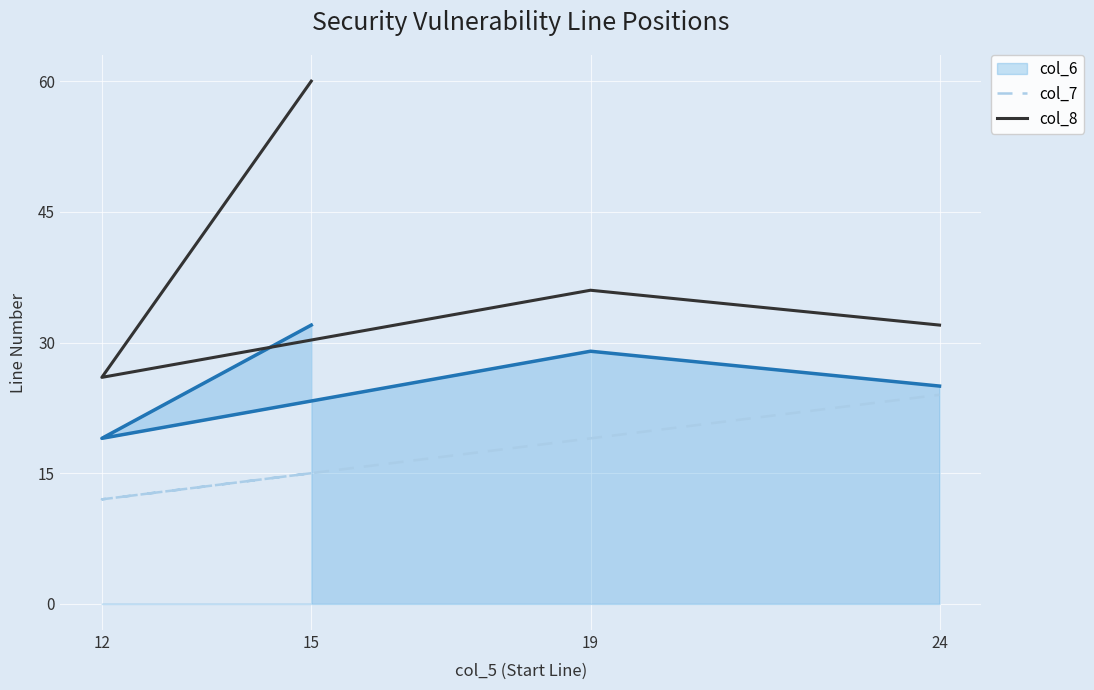

At which category does the chart reach its peak across all series?

15